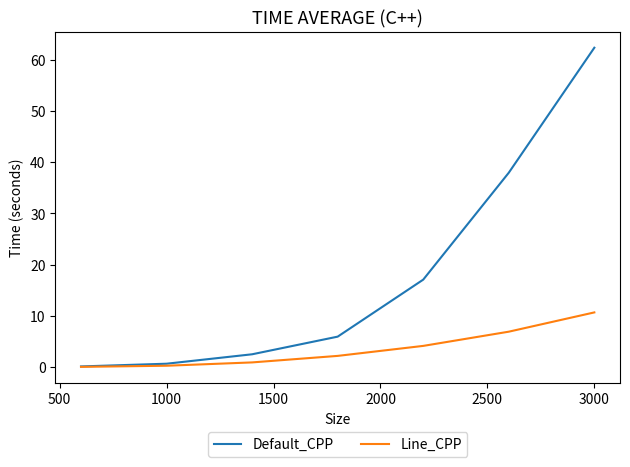

Rank the series by their average value, from highest to lowest.

Default_CPP, Line_CPP